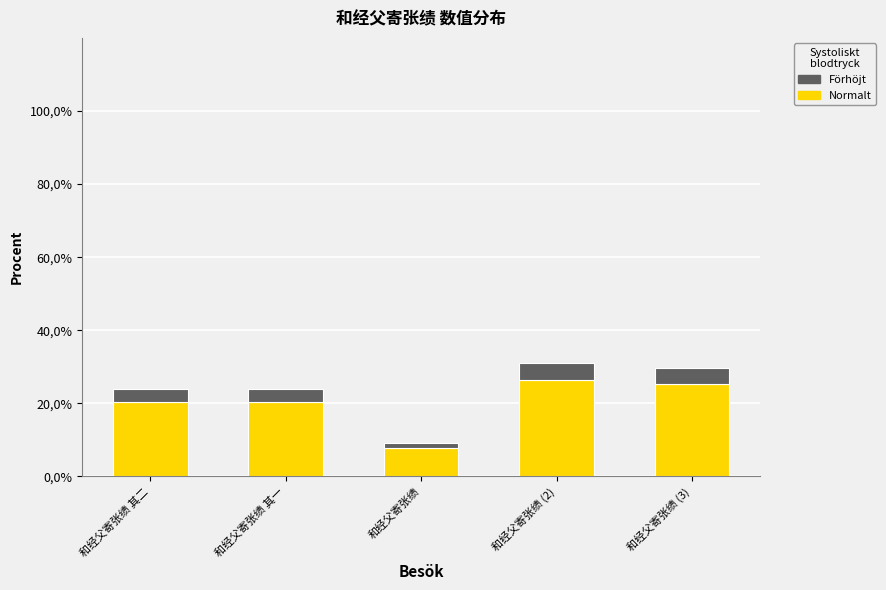

What is the label of the 3rd bar from the left?

和经父寄张绩